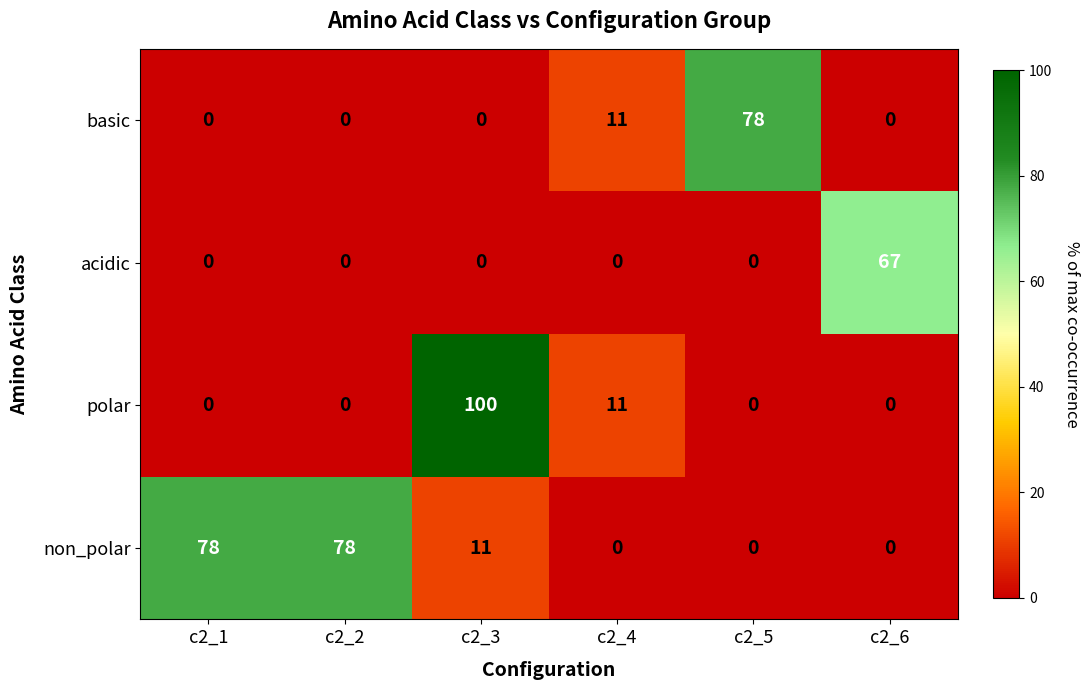

Count the number of categories in the chart.

6